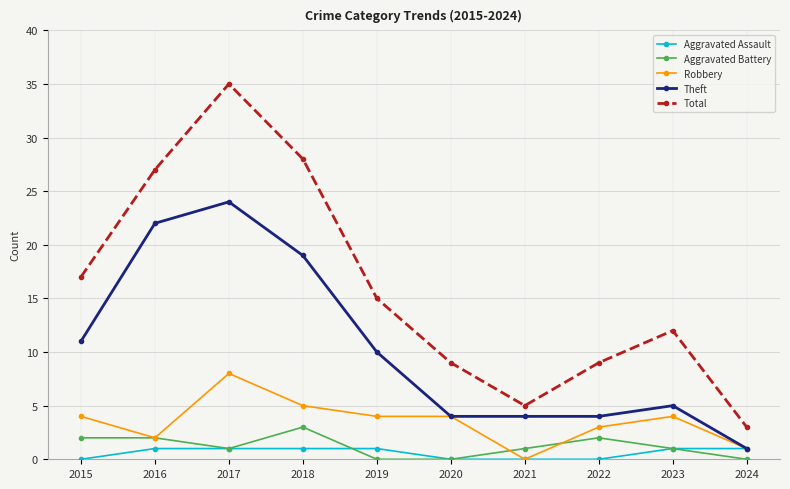

How many lines are shown in the chart?

5